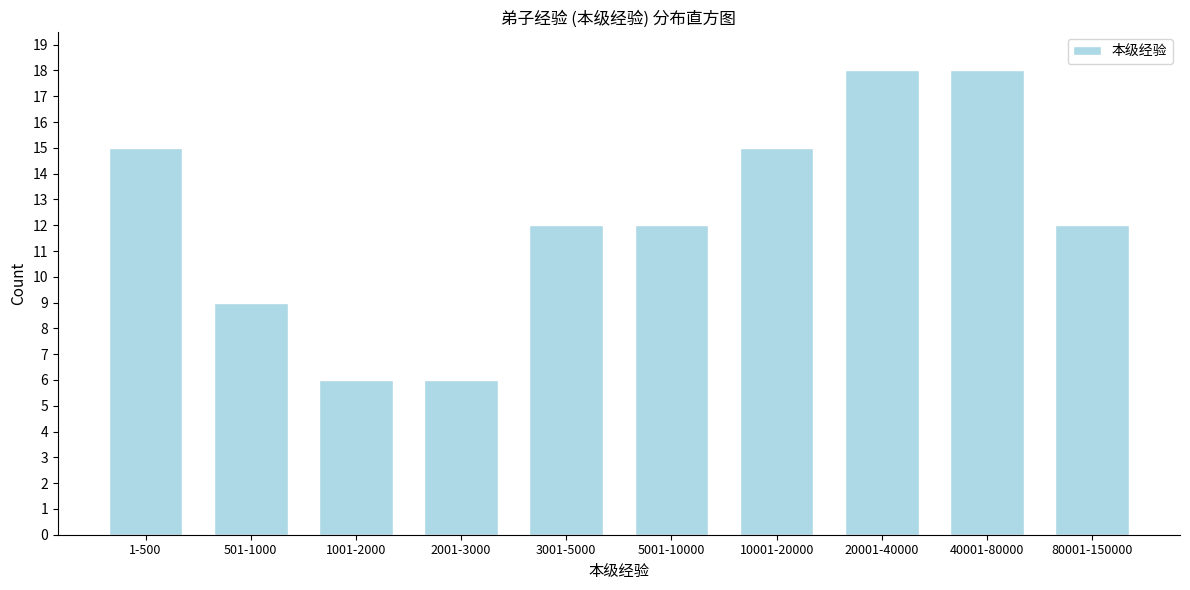

Reading left to right, what are all the values shown in this chart?

15	9	6	6	12	12	15	18	18	12